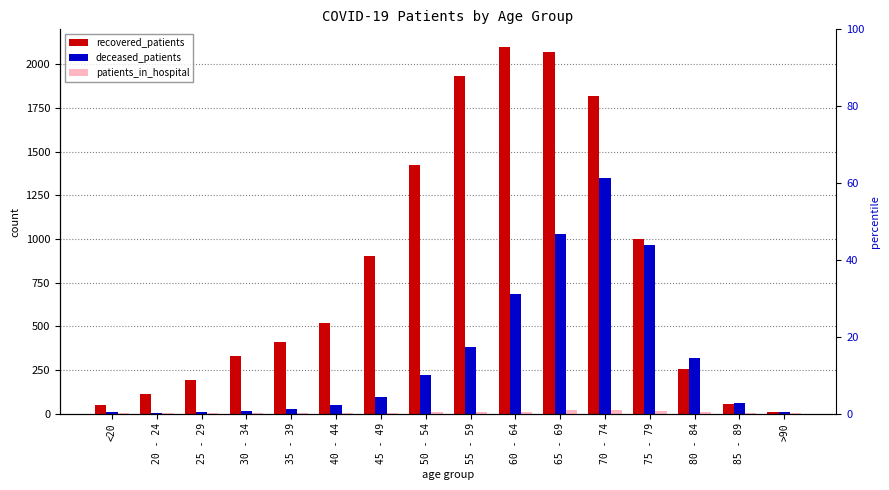

Is it true that patients_in_hospital equals 1 at >90?

True